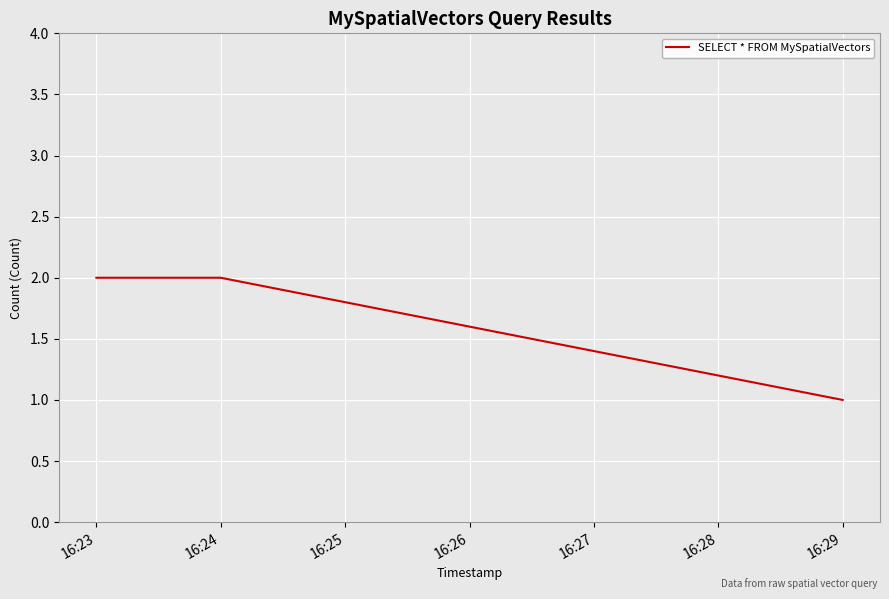

How many categories are shown in the chart?

3